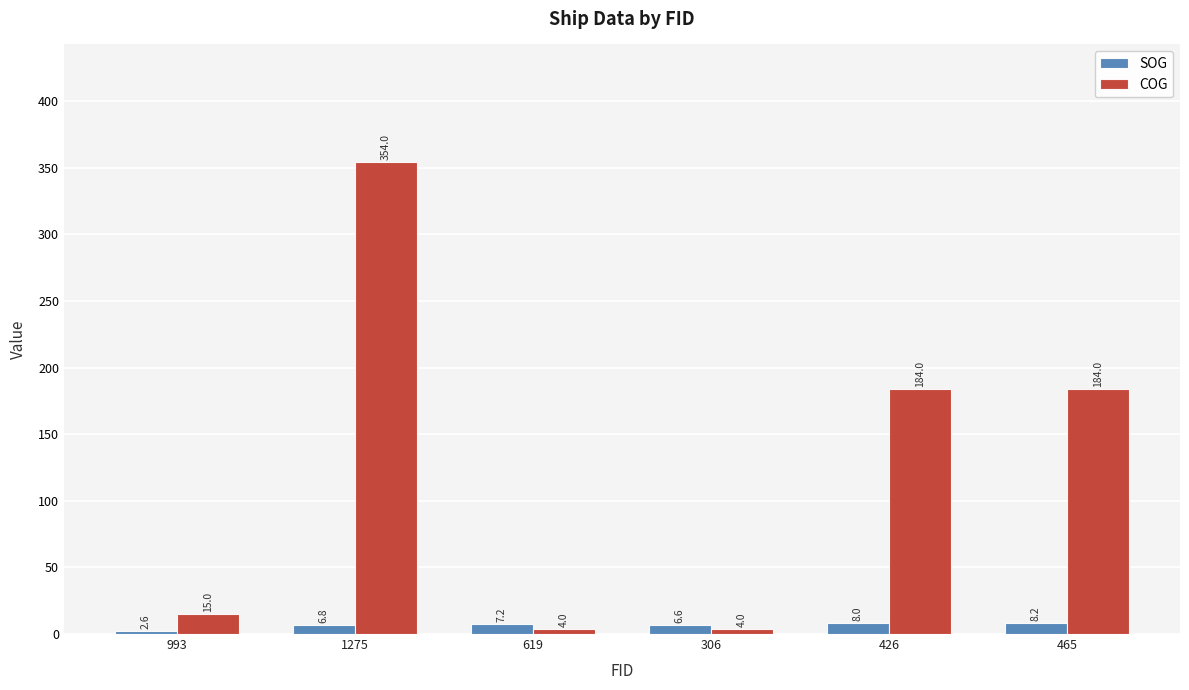

Between 993 and 465, which series saw the biggest shift?

COG